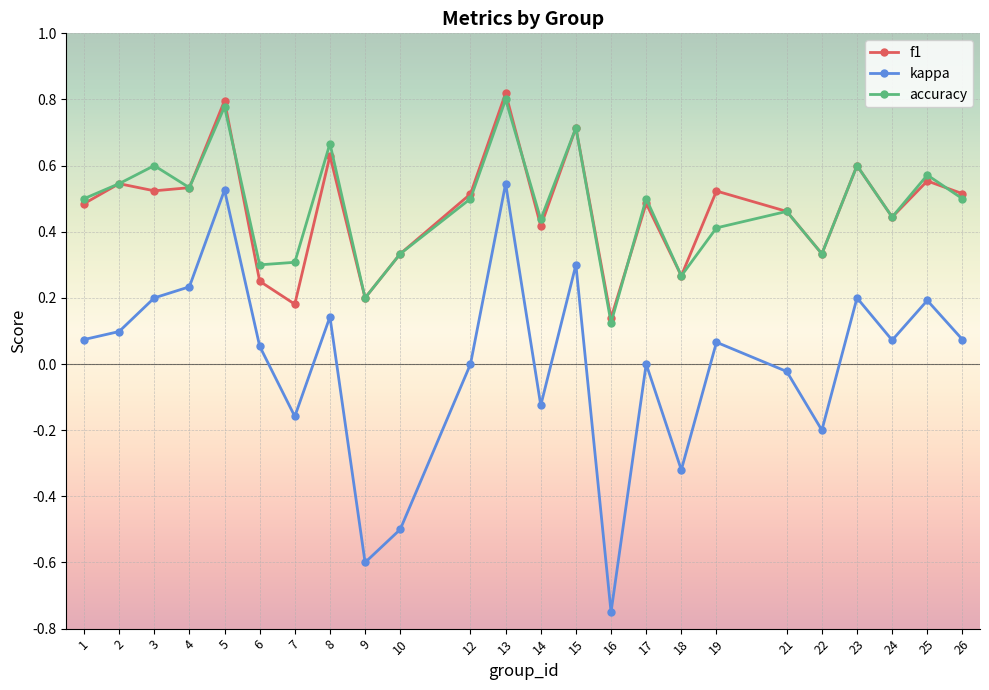

True or false: f1 and kappa cross at least once.

False